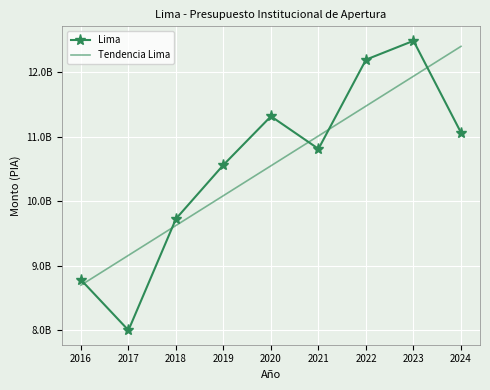

What is the total value across all series at 2020?

21860012540.4